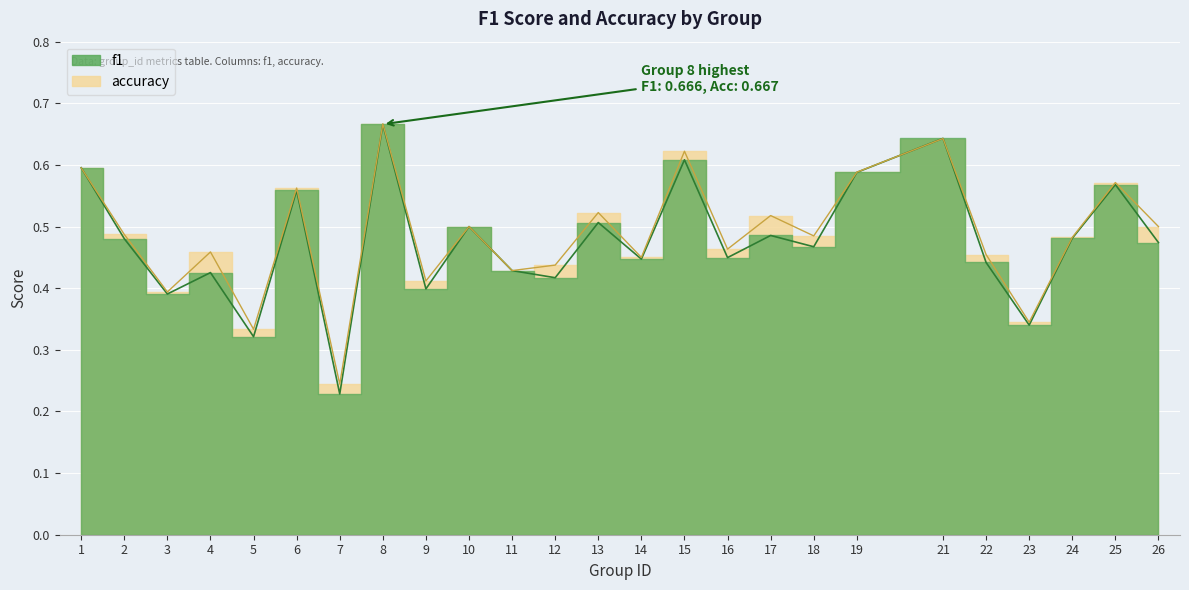

Is it true that f1 equals 0.5 at 2?

True